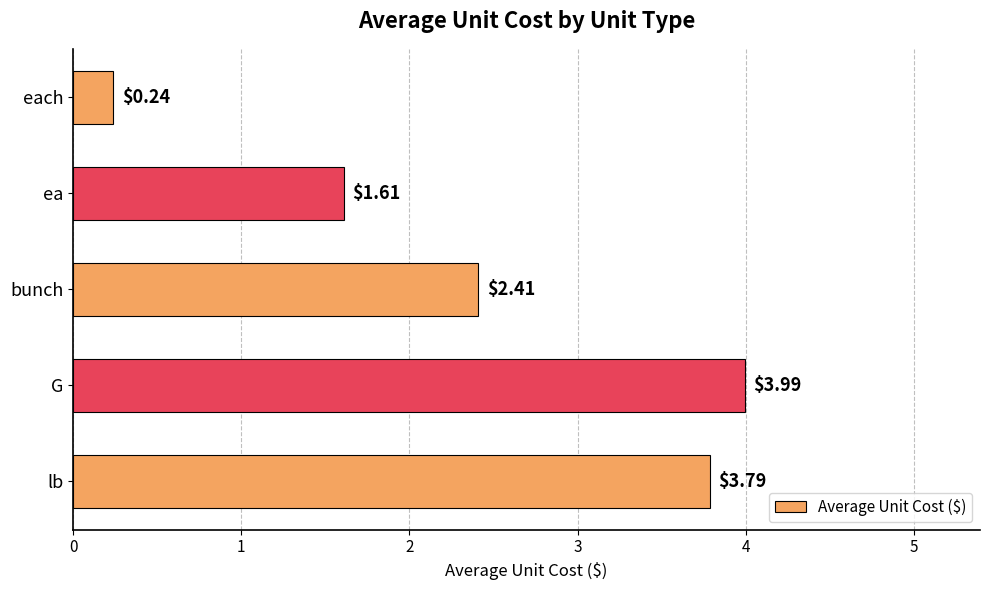

What is the ratio of the value at lb to the value at G?

0.9